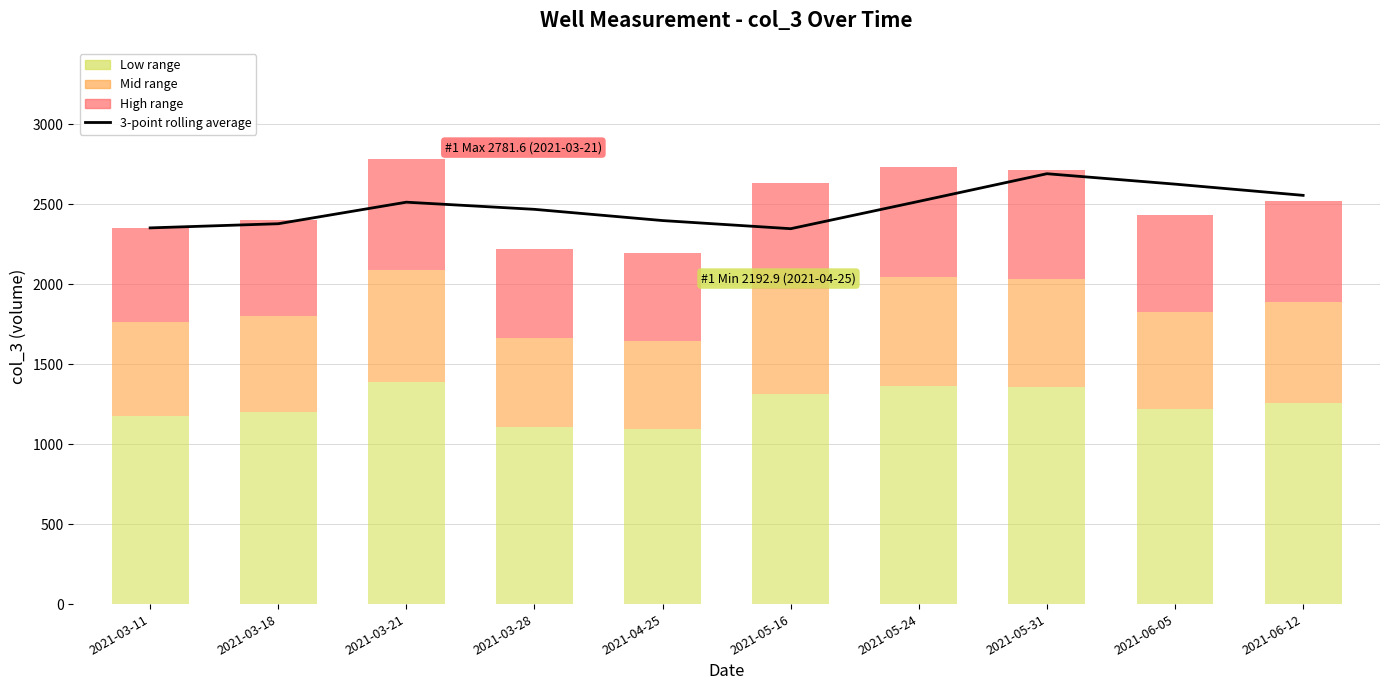

What is the ratio of the value at 2021-06-05 to the value at 2021-05-16?

1.1